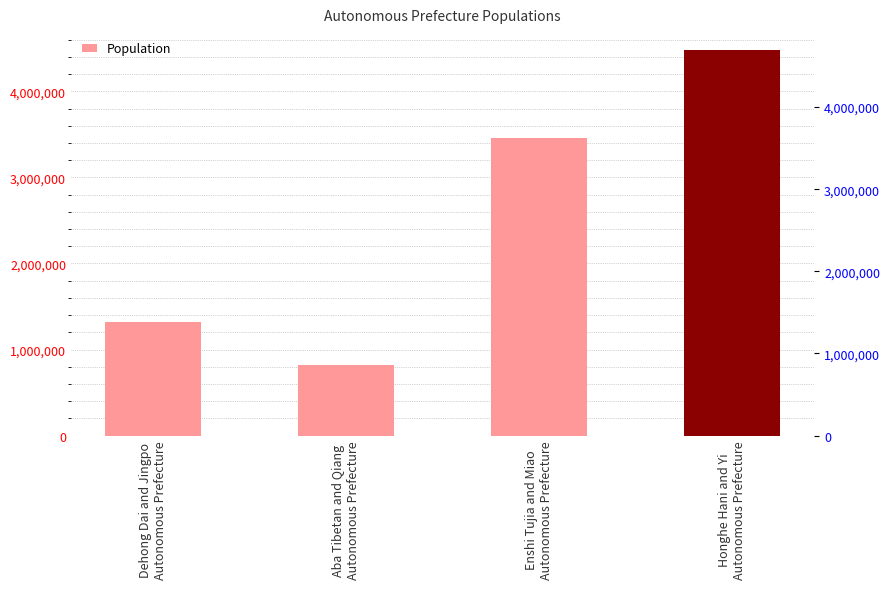

What is the greatest value displayed?

4478000